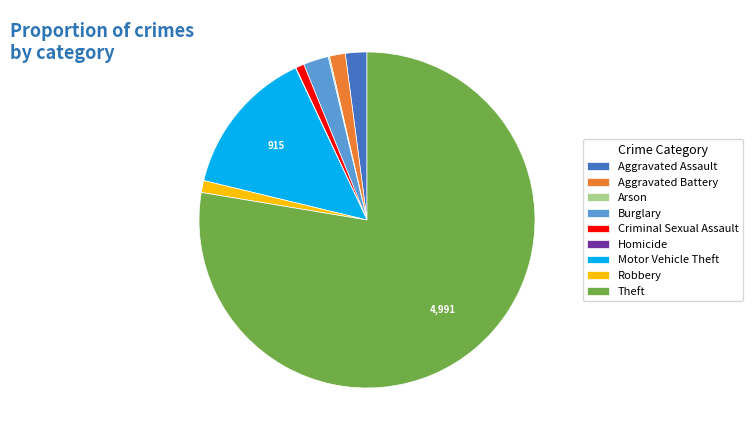

What is the ratio of the value at Criminal Sexual Assault to the value at Burglary?

0.3